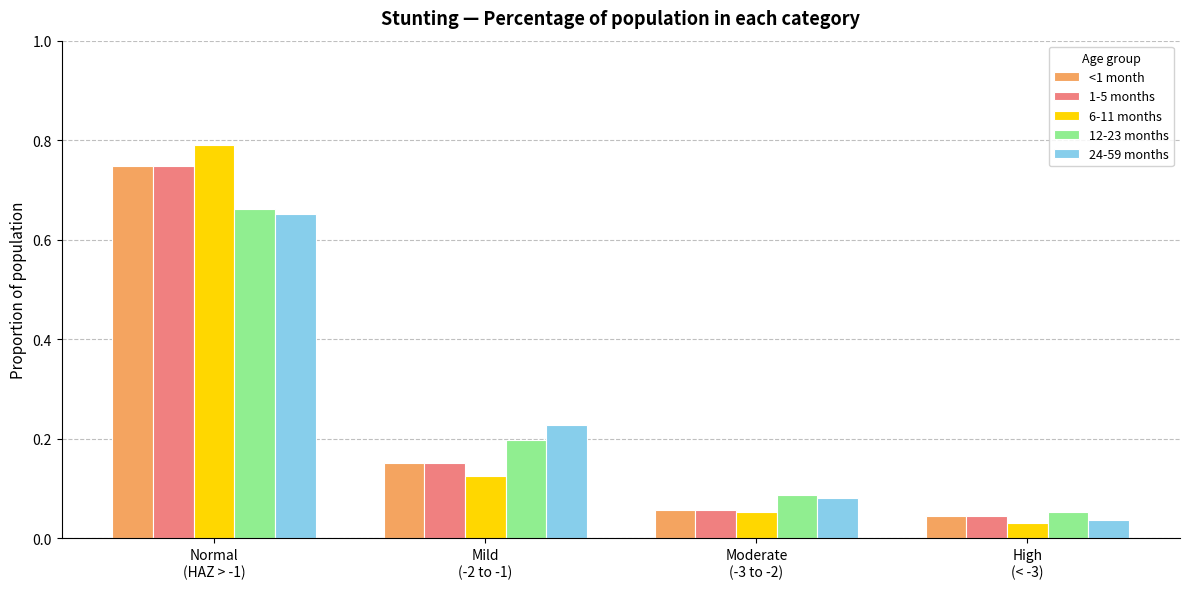

Which series has the largest range (max minus min)?

6-11 months